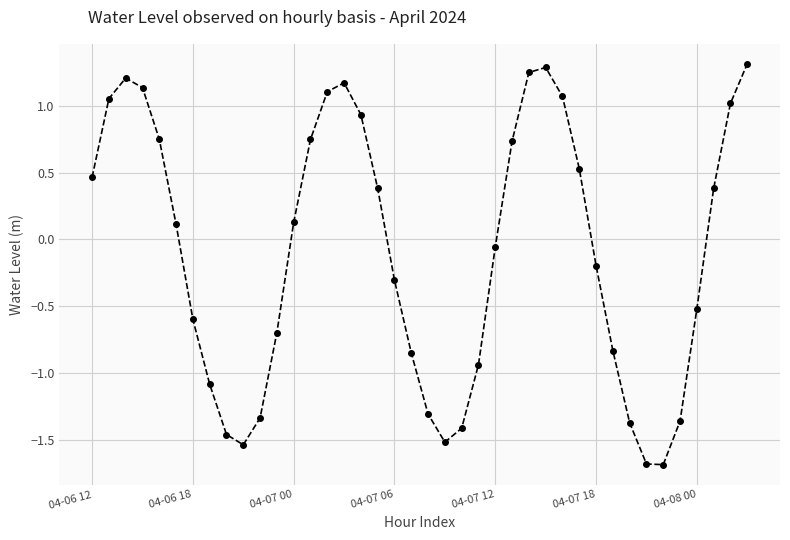

What is the difference between the second highest and minimum values?

3.0